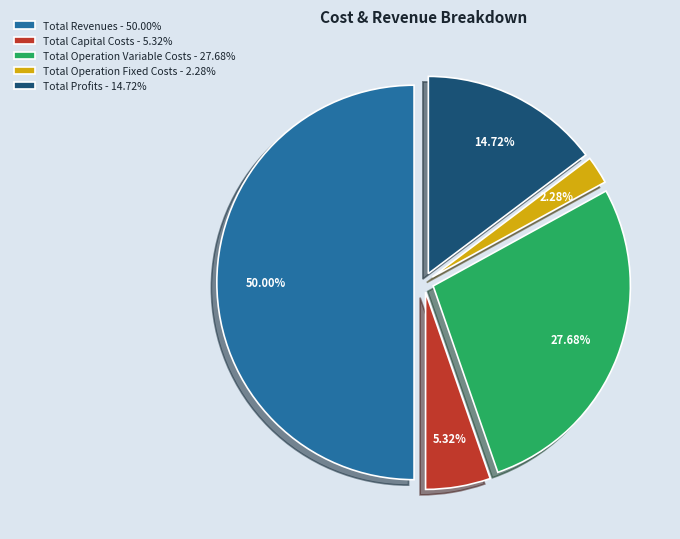

Is Total Operation Variable Costs the majority of the pie?

No